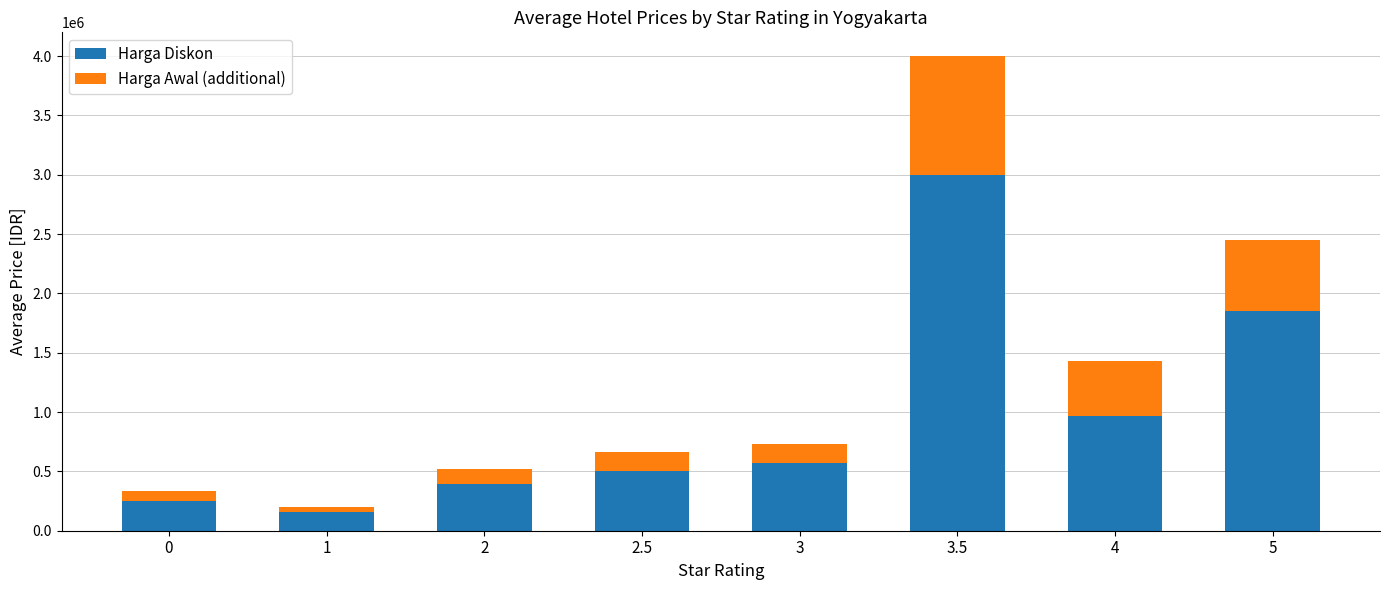

Are the bars grouped side by side (vs. stacked)?

No